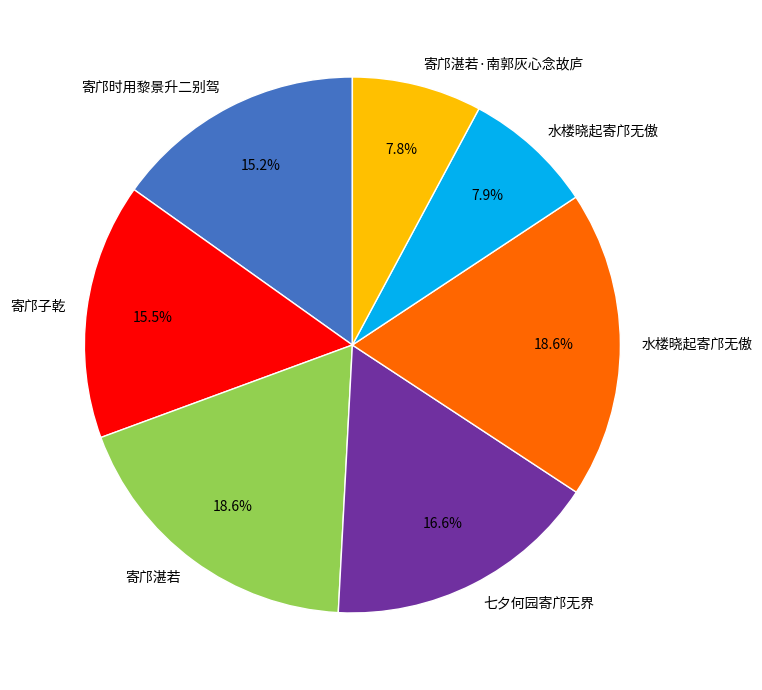

Is there any slice that represents more than half of the pie?

No